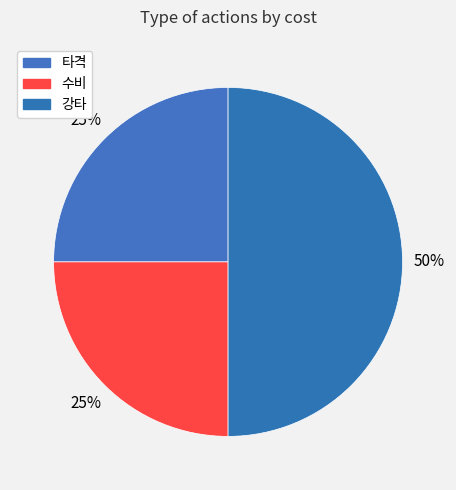

Which slice is the smallest?

타격